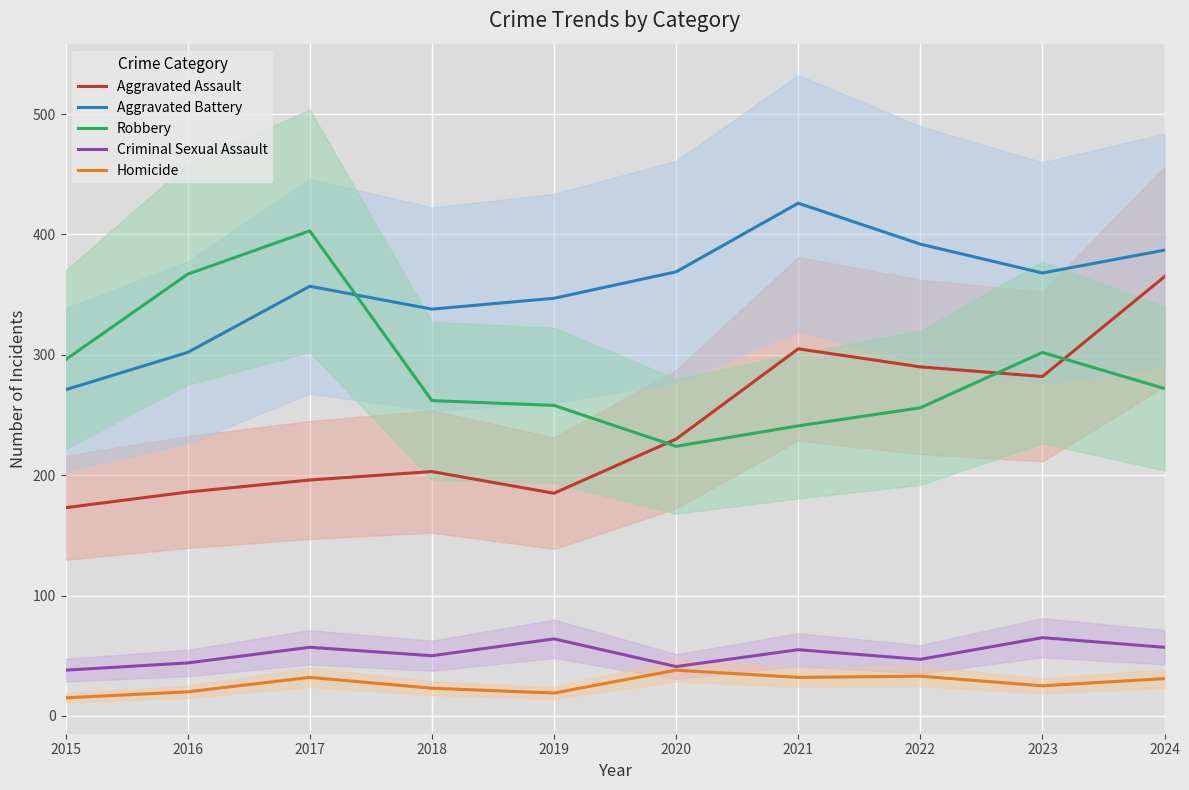

What is the difference between the second highest and minimum values in the Aggravated Assault series?

132